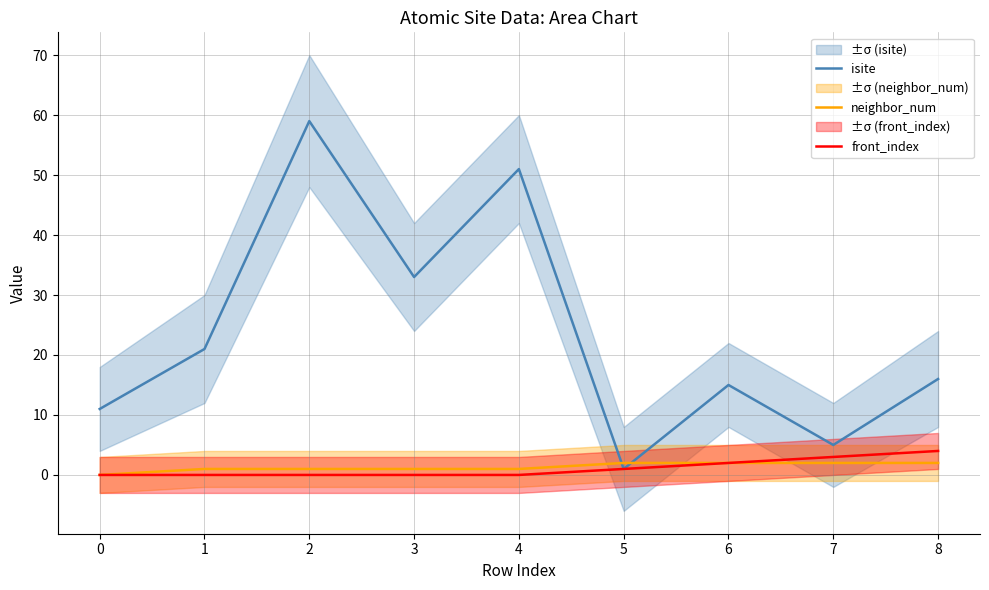

The value of front_index at 7 is 4. True or false?

False